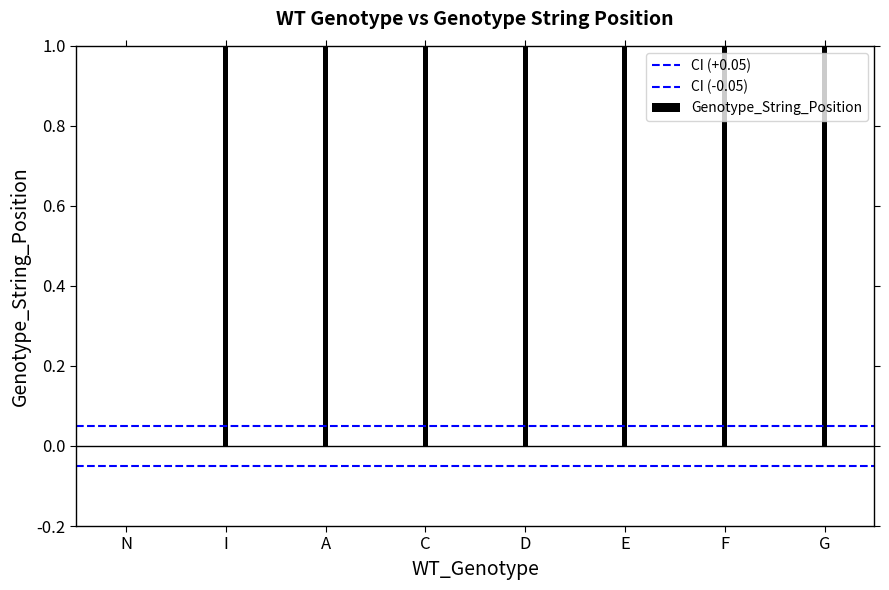

What is the minimum value shown in the chart?

-0.1